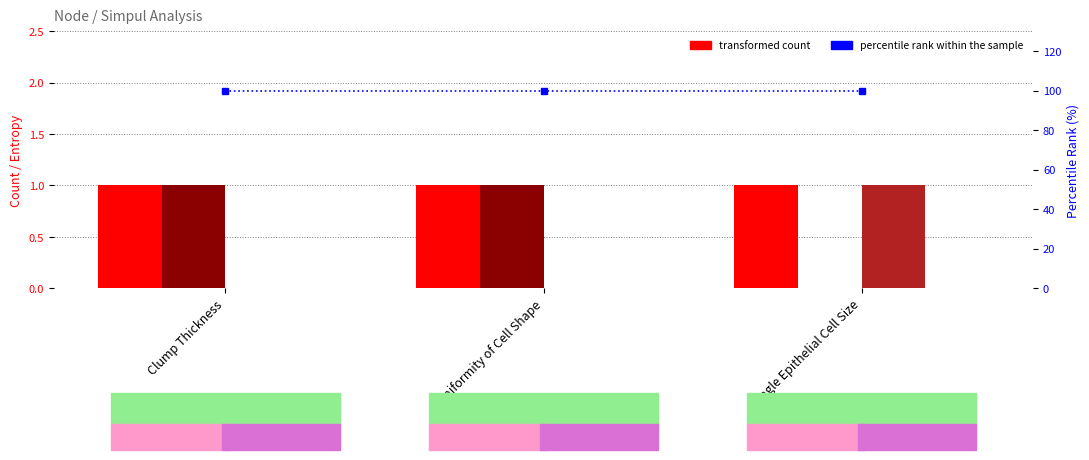

The Kasus series shows 1 at Clump Thickness. True or false?

True